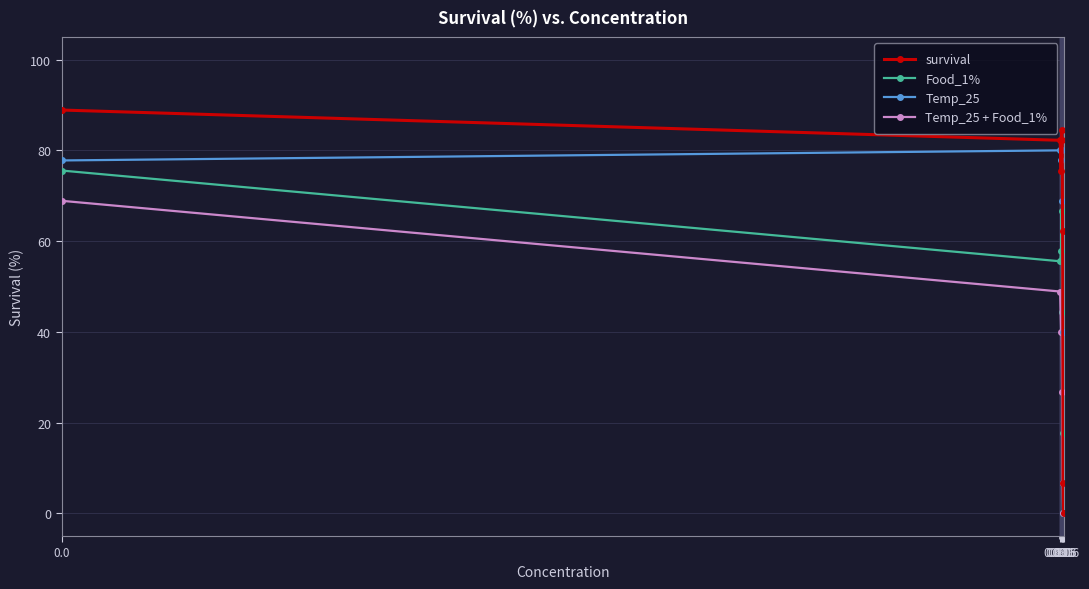

What is the highest value of the Temp_25 series?

80.0